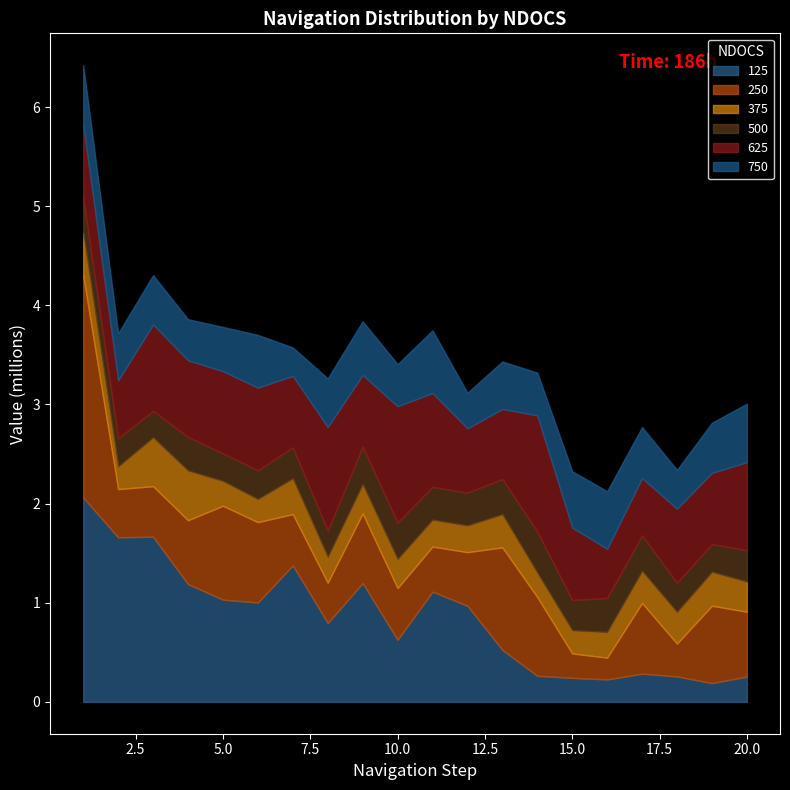

List the labels in order of 500 value, smallest first.

8, 3, 5, 19, 2, 6, 18, 15, 7, 20, 12, 11, 4, 16, 1, 13, 17, 10, 9, 14